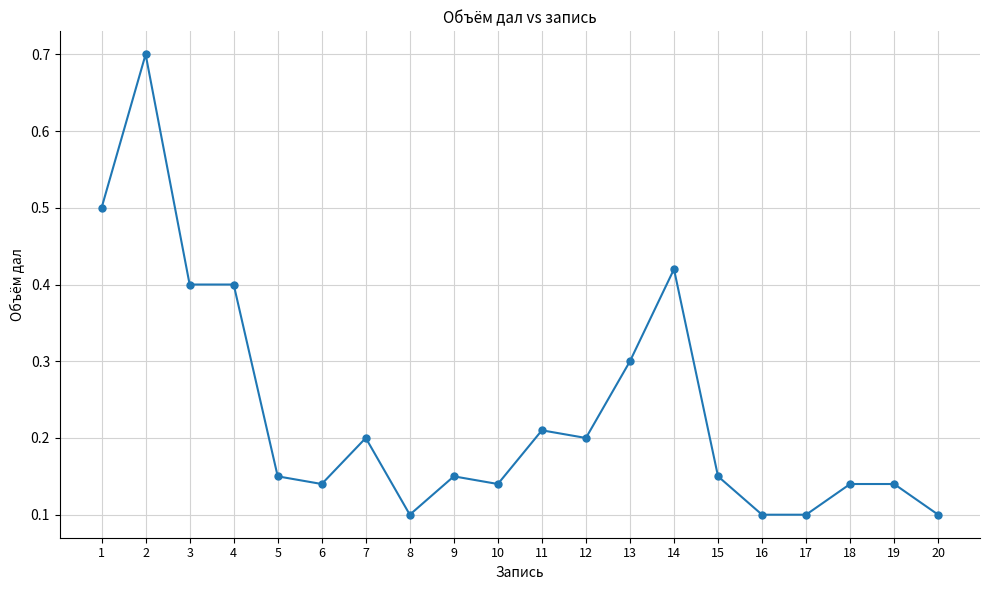

What is the change in value from 3 to 19?

-0.3